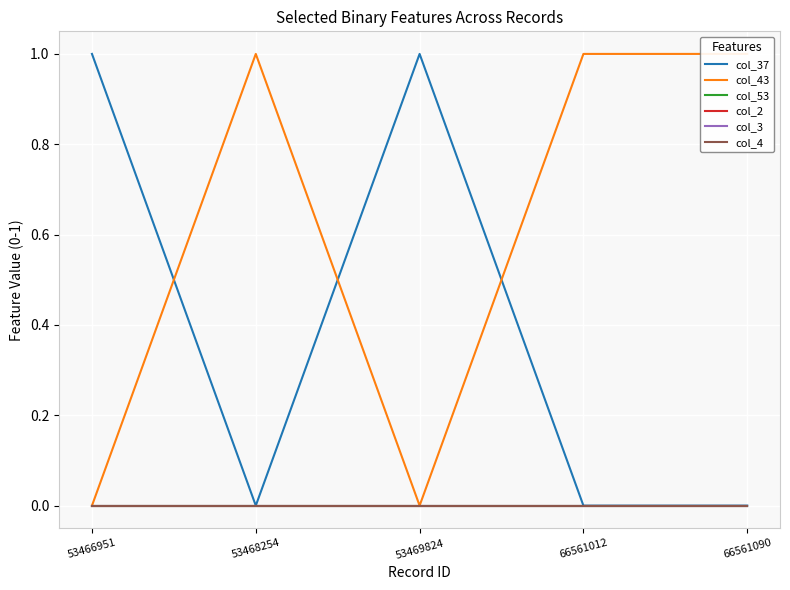

Which series has the largest total across all categories?

col_43